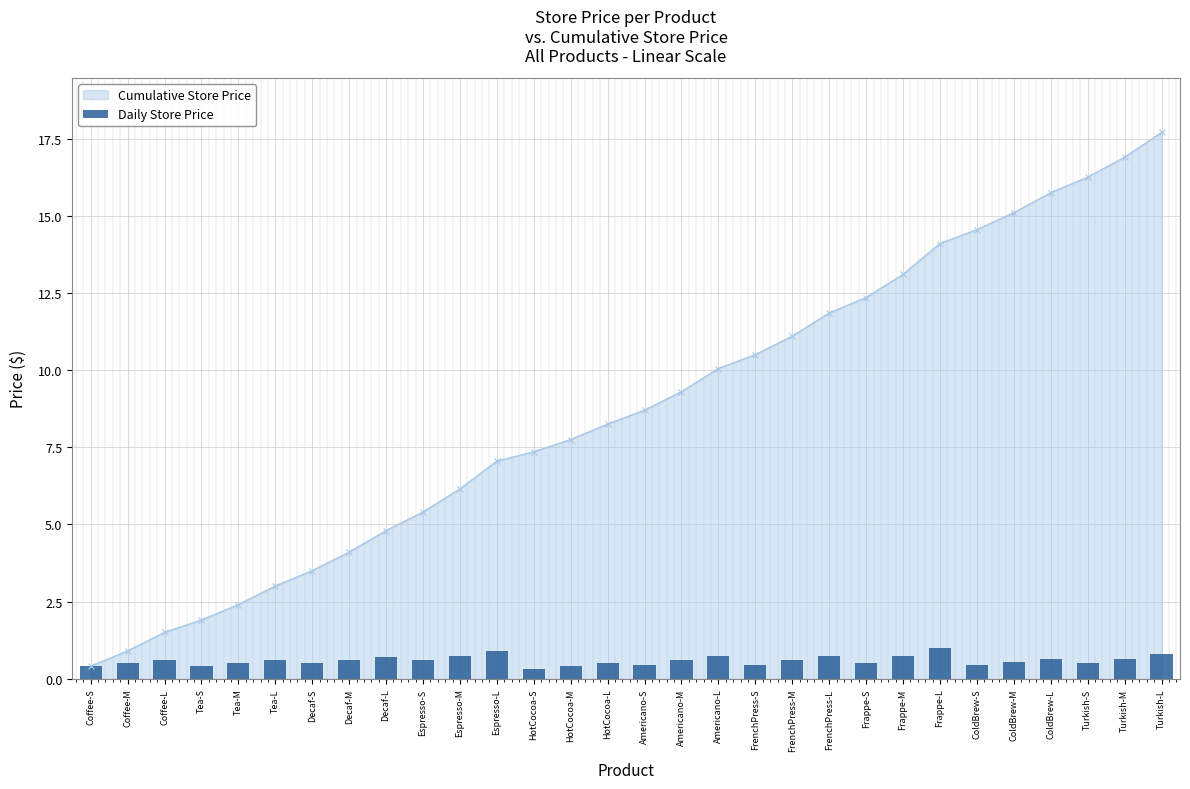

True or false: Cumulative Store Price has more than 1 points higher than both neighbors.

False